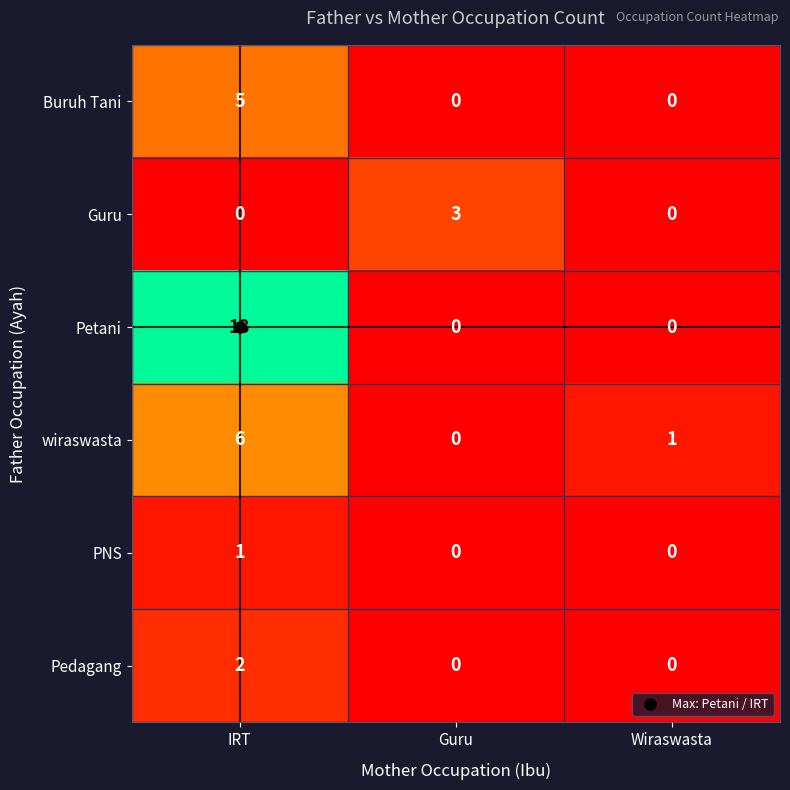

Rank the series by their maximum value, from highest to lowest.

Petani, wiraswasta, Buruh Tani, Guru, Pedagang, PNS